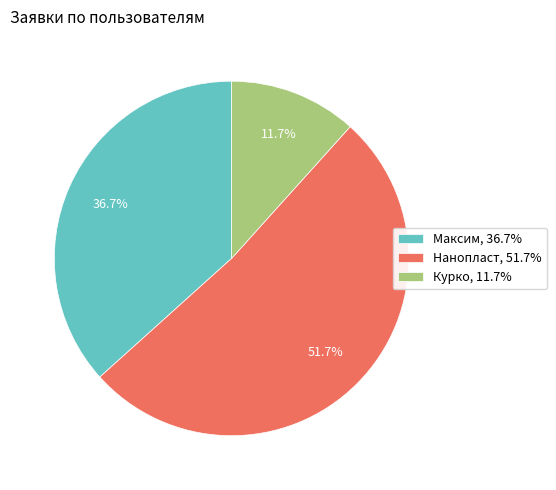

Count the number of slices in the pie.

3